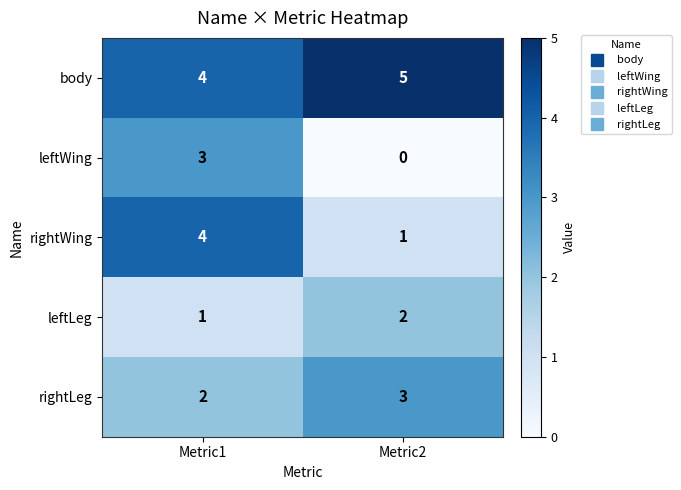

What is the spread (max minus min) of values at Metric2?

5